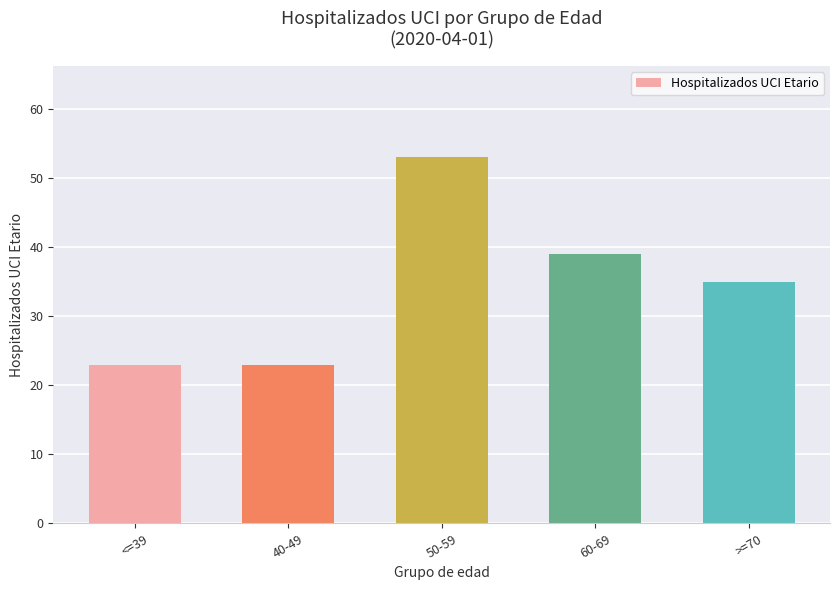

What position from the left is >=70?

5